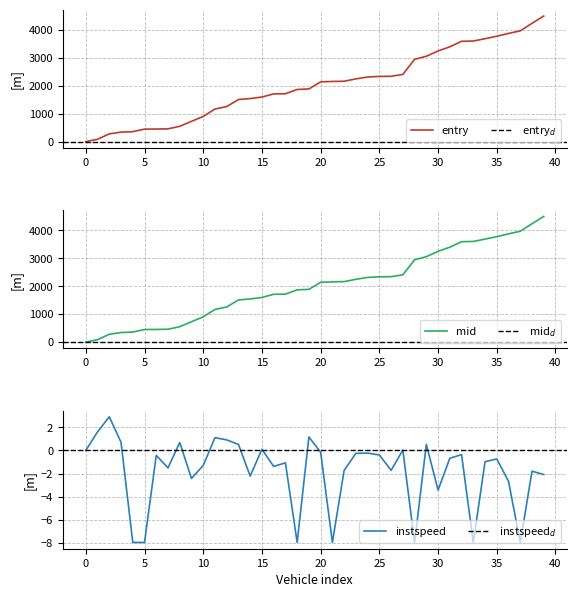

How many categories are shown in the chart?

40